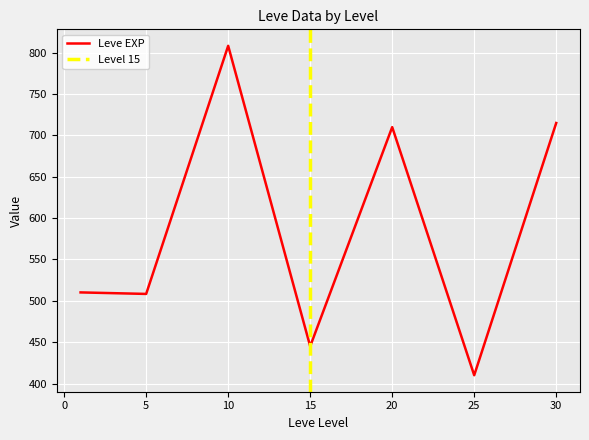

Which has a higher value, 10 or 10?

10